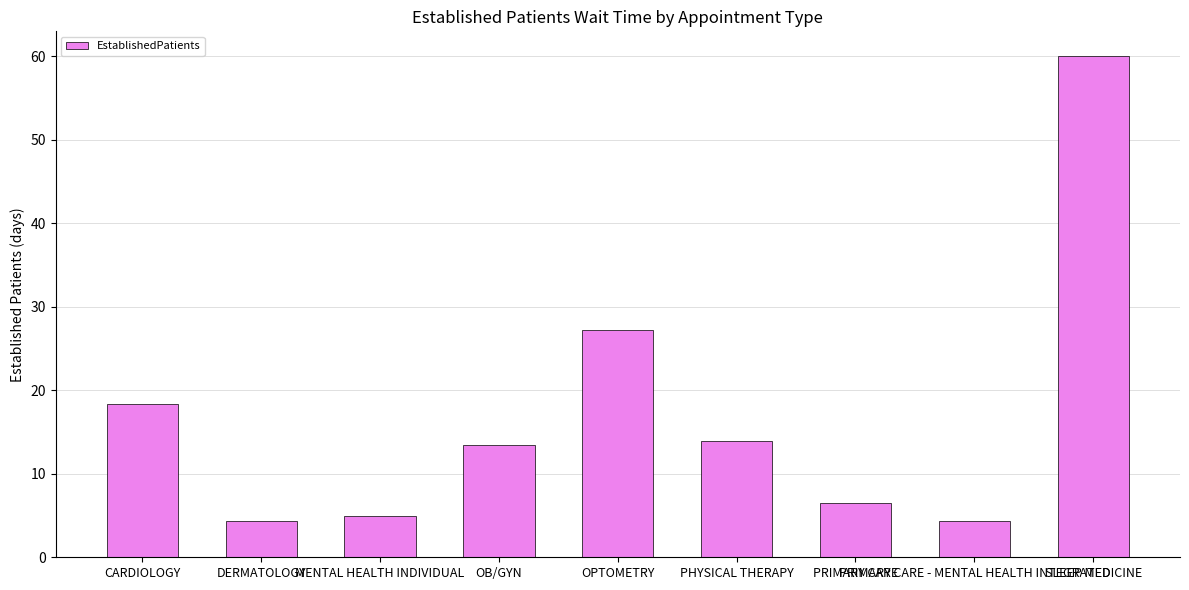

What is the maximum value shown in the chart?

60.0